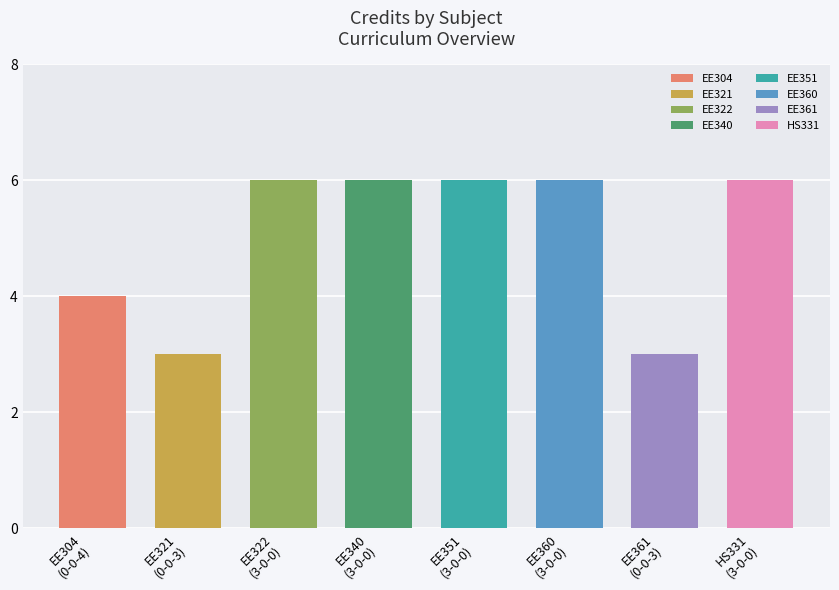

Reading right to left, list all the values displayed in this chart.

3-0-0=6	0-0-3=3	3-0-0=6	3-0-0=6	3-0-0=6	3-0-0=6	0-0-3=3	0-0-4=4